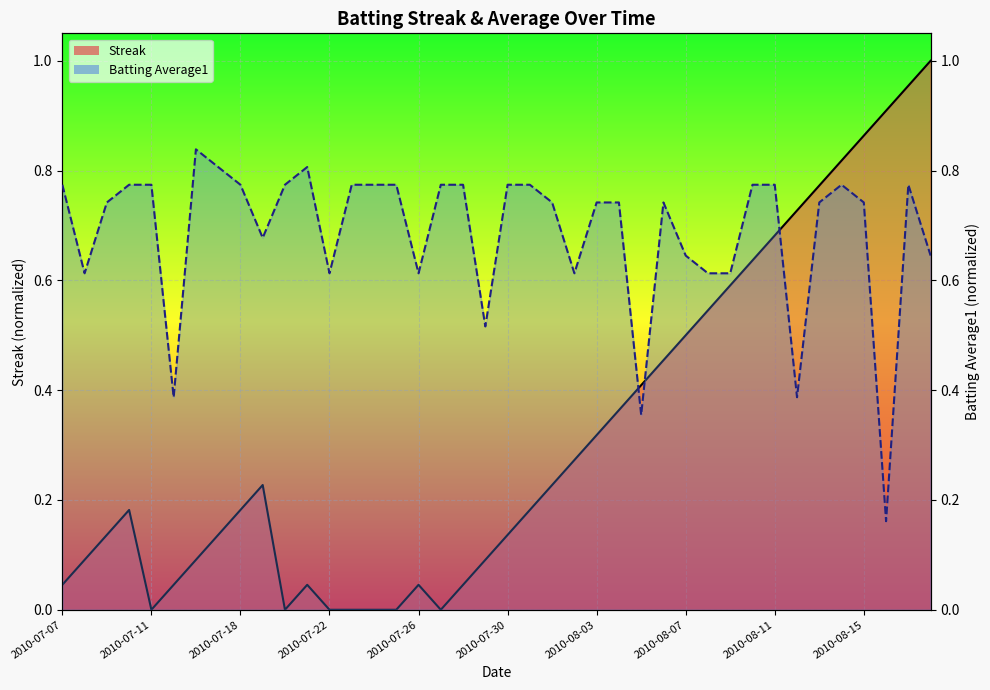

The value of Streak at 2010-08-14 is 0.8. True or false?

True